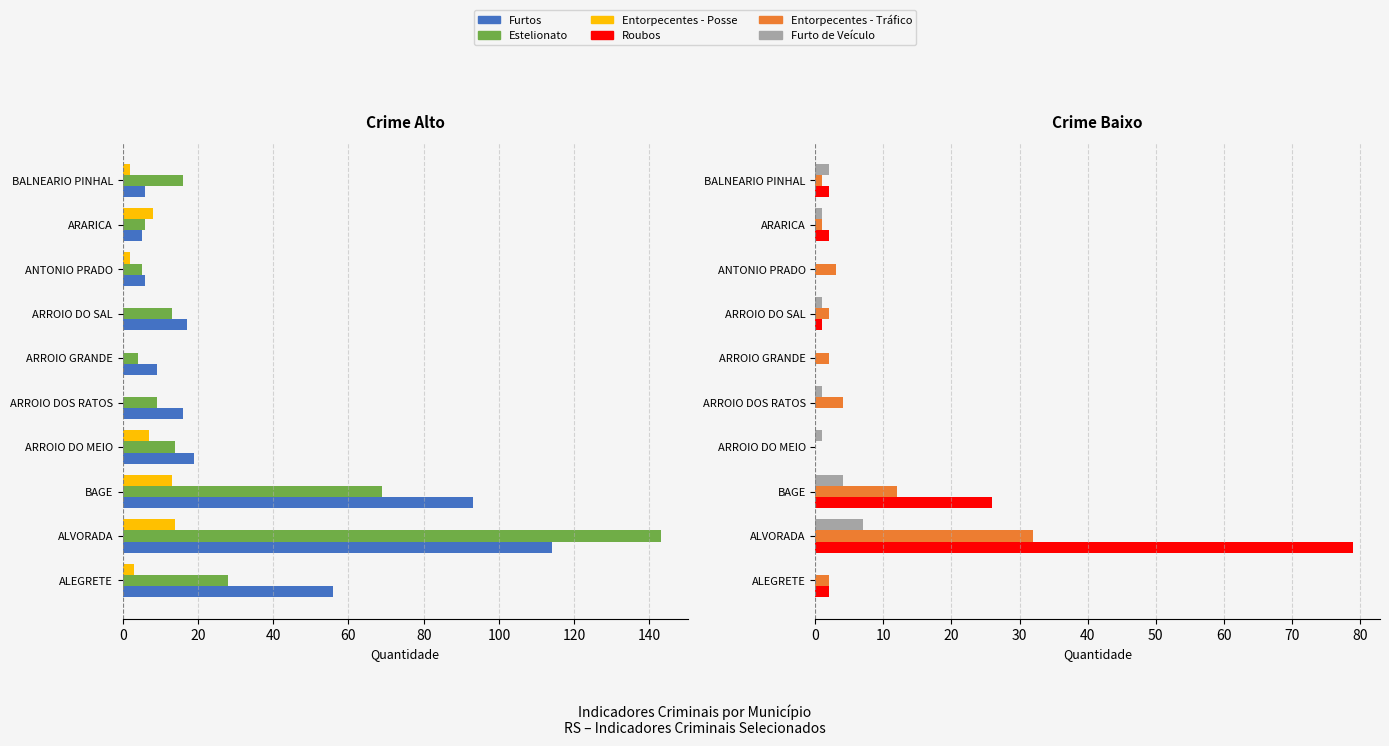

What is the approximate value of Furto de Veículo at ARROIO DOS RATOS?

1